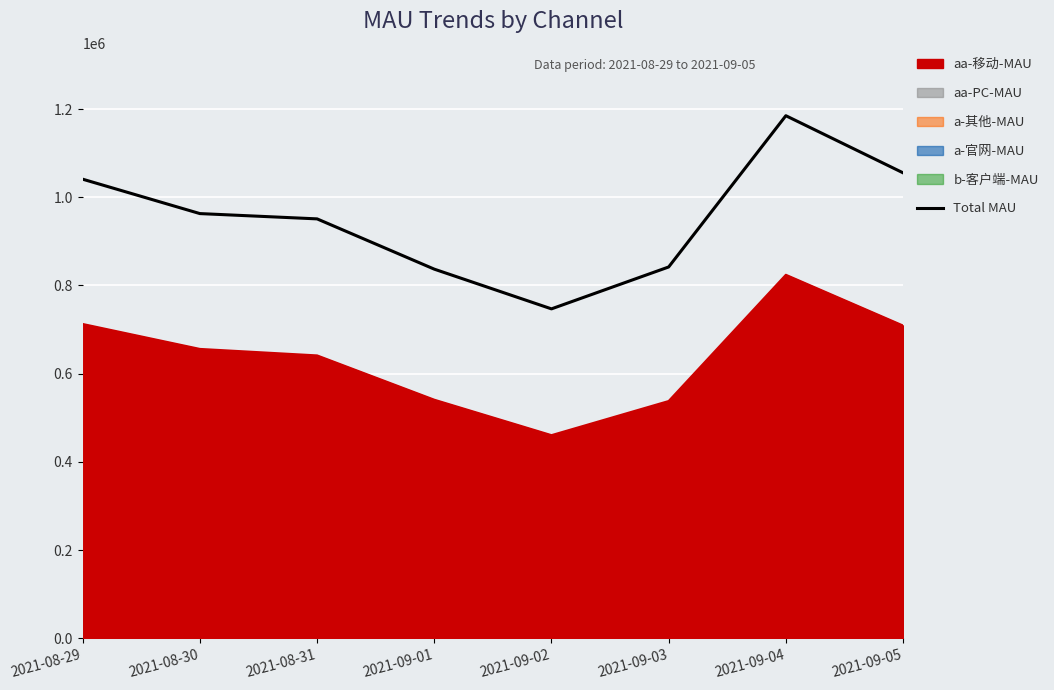

What is the ratio of the value at 2021-09-04 to the value at 2021-09-05?

1.1